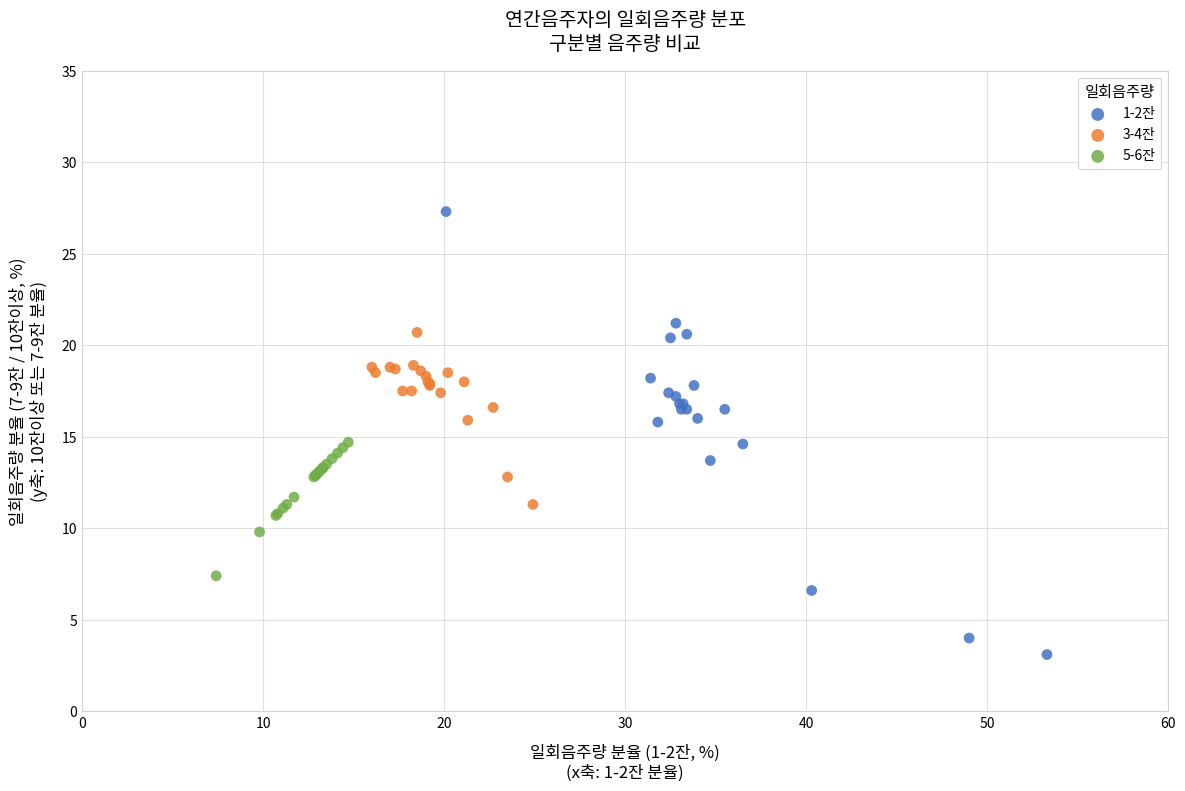

Which series contains the highest Y value?

1-2잔